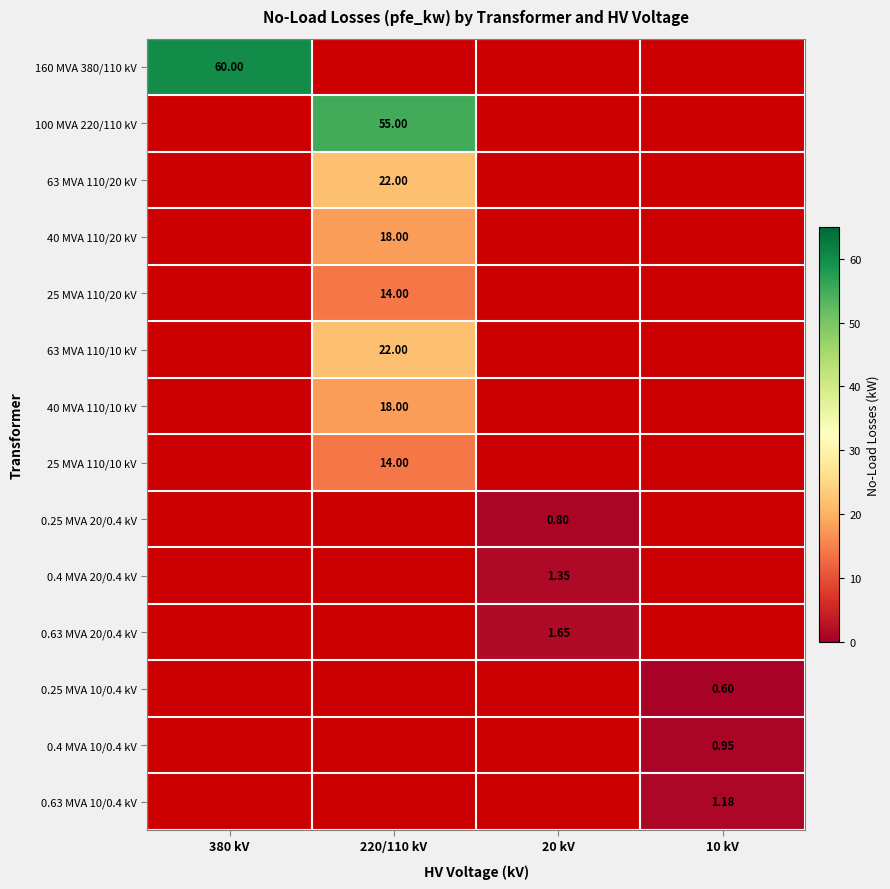

How many values in 40 MVA 110/20 kV are above zero?

1